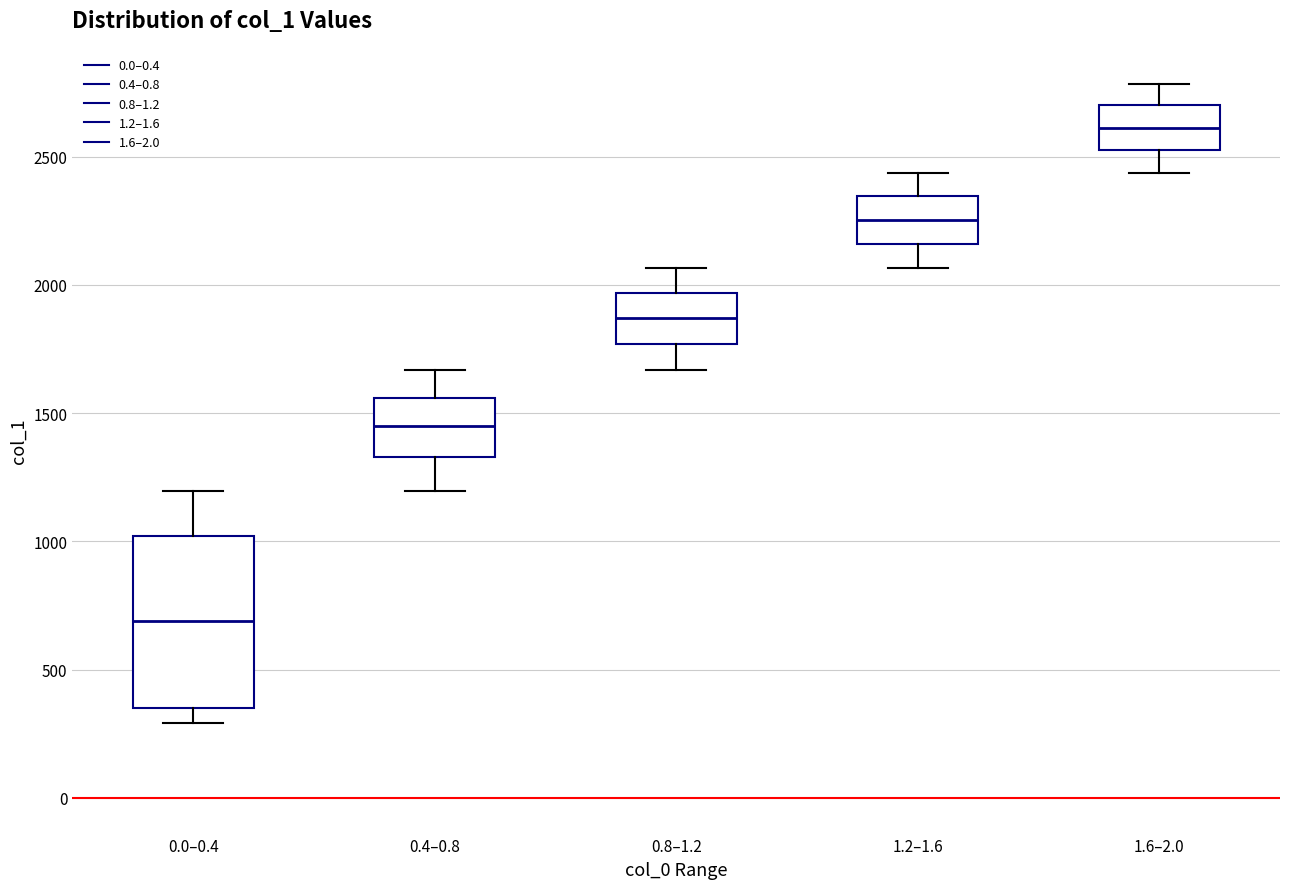

Which box's median line is the lowest?

0.0–0.4